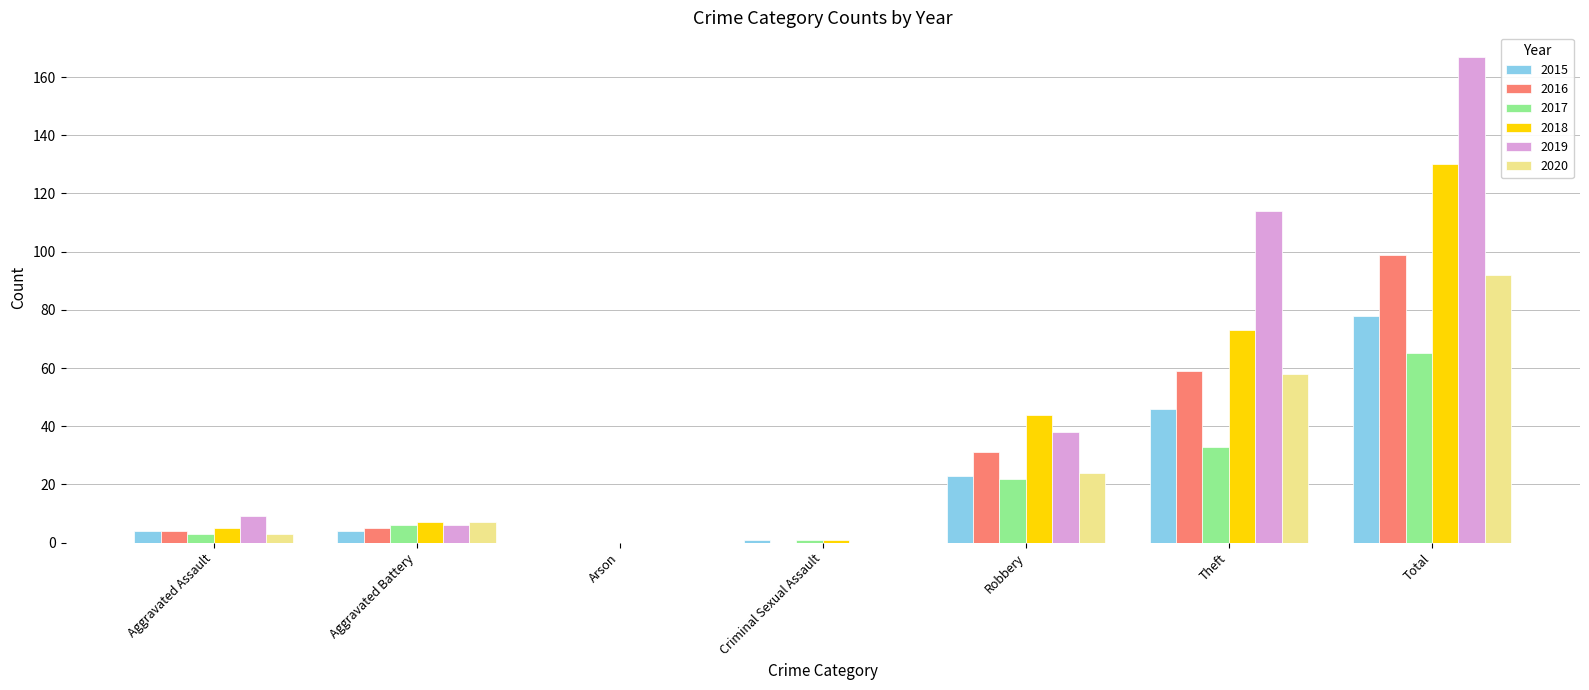

What is the maximum value shown in the chart?

167